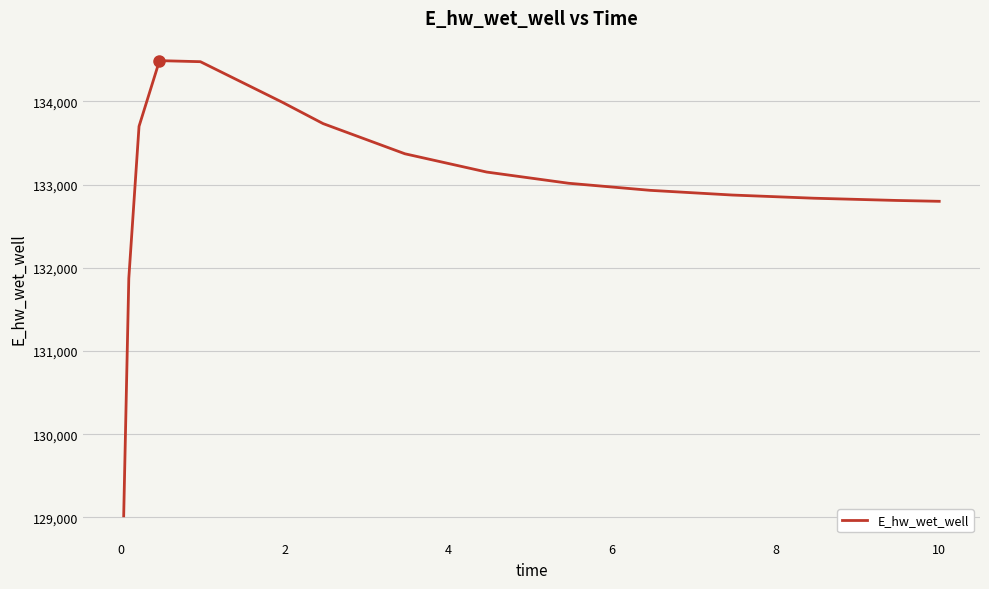

What is the minimum value shown in the chart?

129019.3